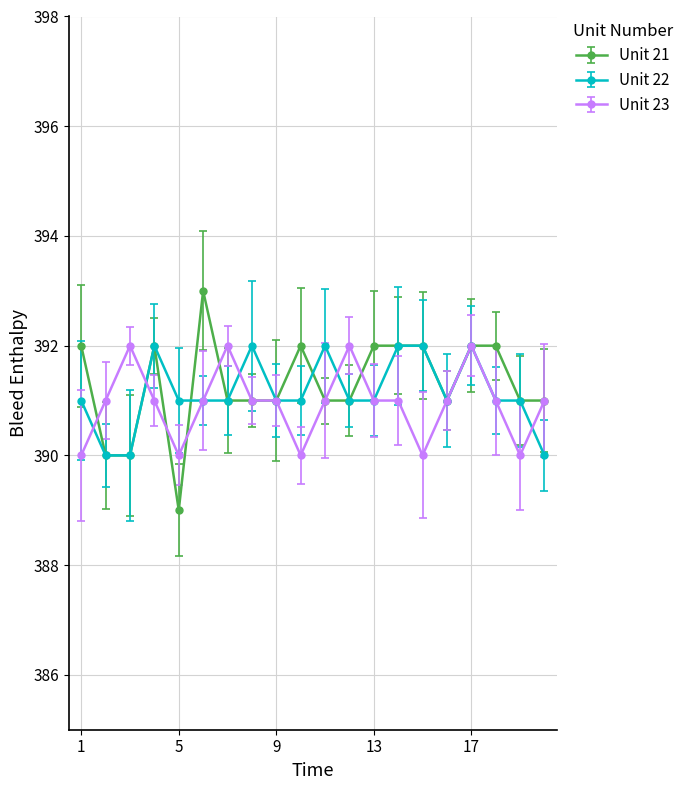

At how many categories does at least one series exceed 389?

20